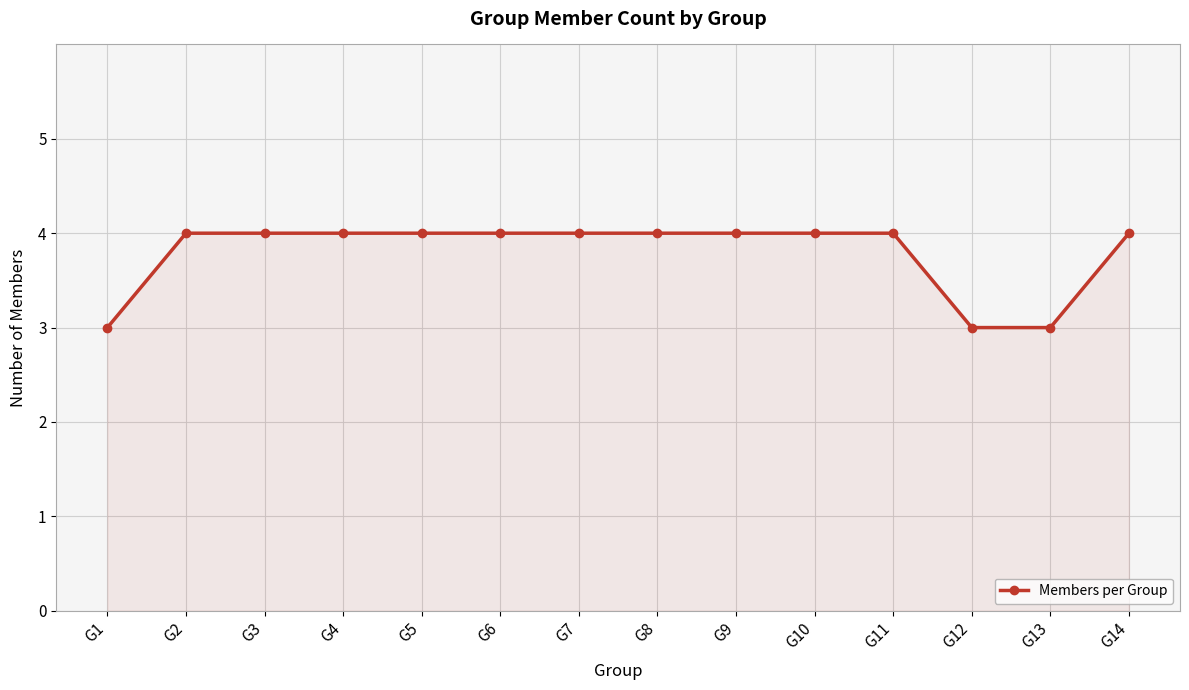

What is the ratio of the value at G9 to the value at G5?

1.0